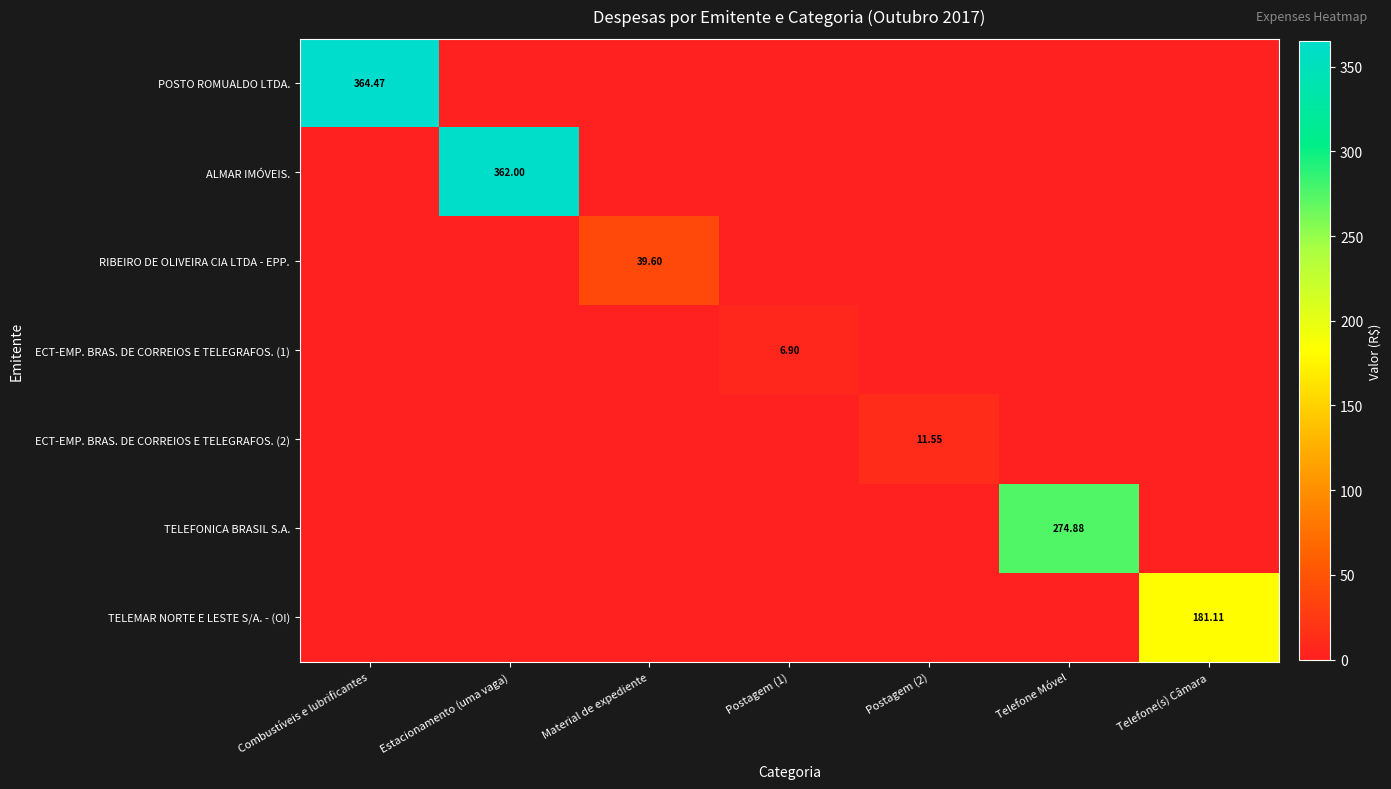

Is the value of ECT-EMP. BRAS. DE CORREIOS E TELEGRAFOS. (2) at Postagem (2) greater than the value of ALMAR IMÓVEIS. at Estacionamento (uma vaga)?

No